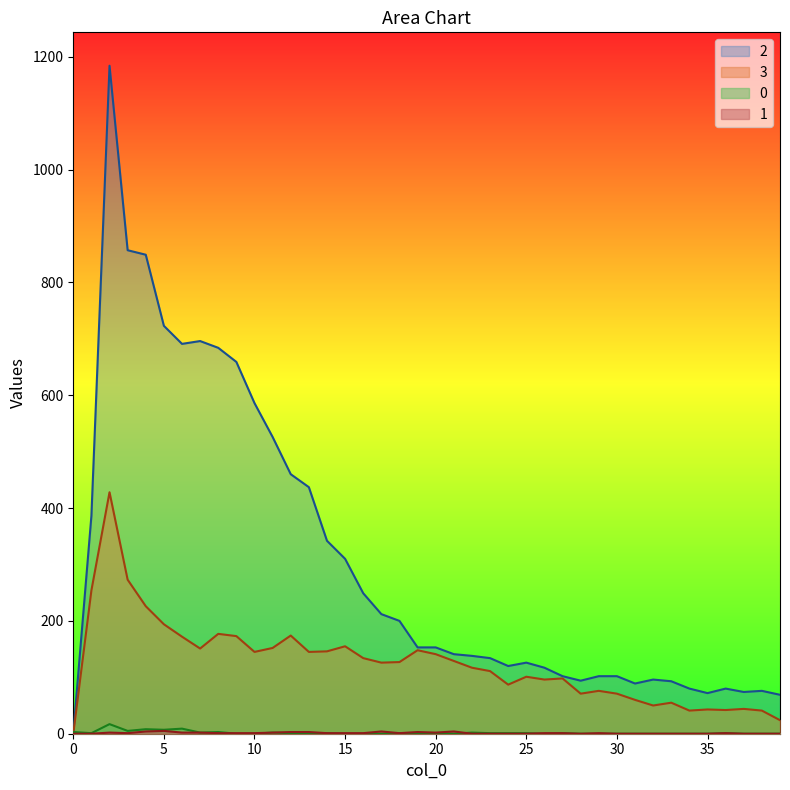

Rank the series by their maximum value, from highest to lowest.

2, 3, 0, 1